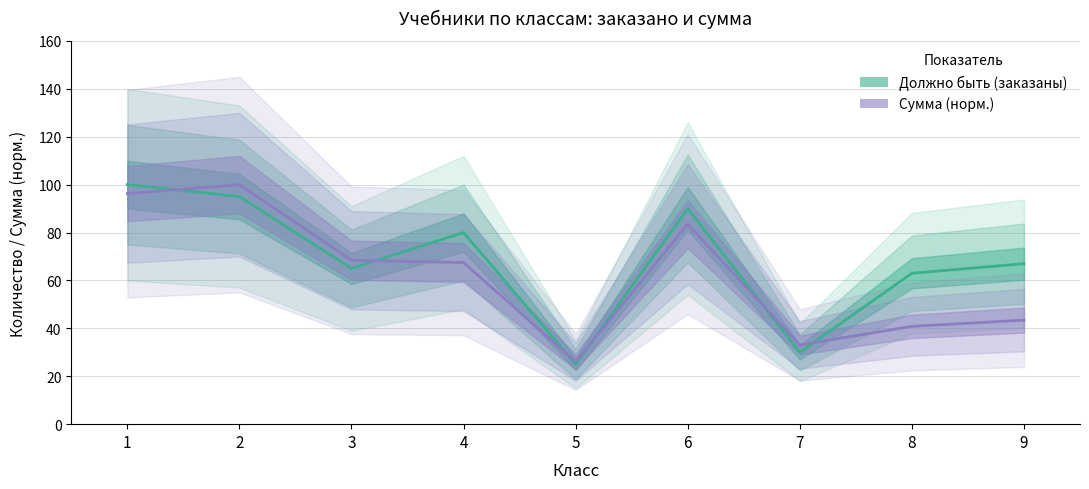

Which label corresponds to the largest value in the chart?

1